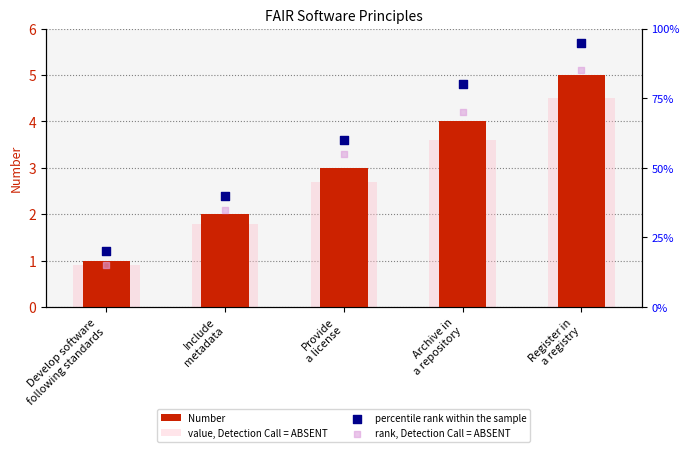

What are all the series names shown in the legend?

Number, value, Detection Call = ABSENT, percentile rank within the sample, rank, Detection Call = ABSENT